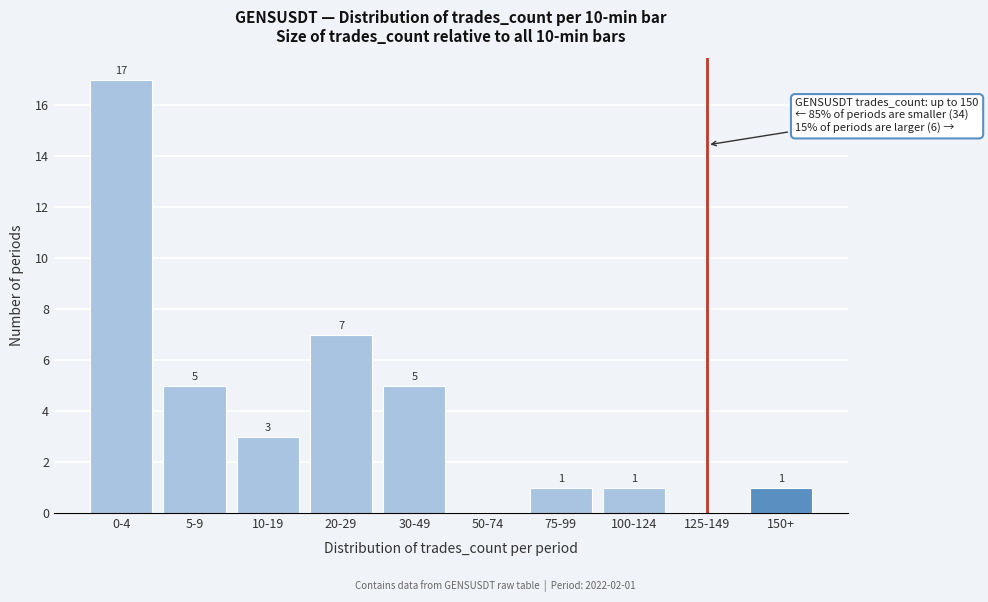

Reading left to right, extract all data points from this chart.

0-4=17	5-9=5	10-19=3	20-29=7	30-49=5	50-74=0	75-99=1	100-124=1	125-149=0	150+=1